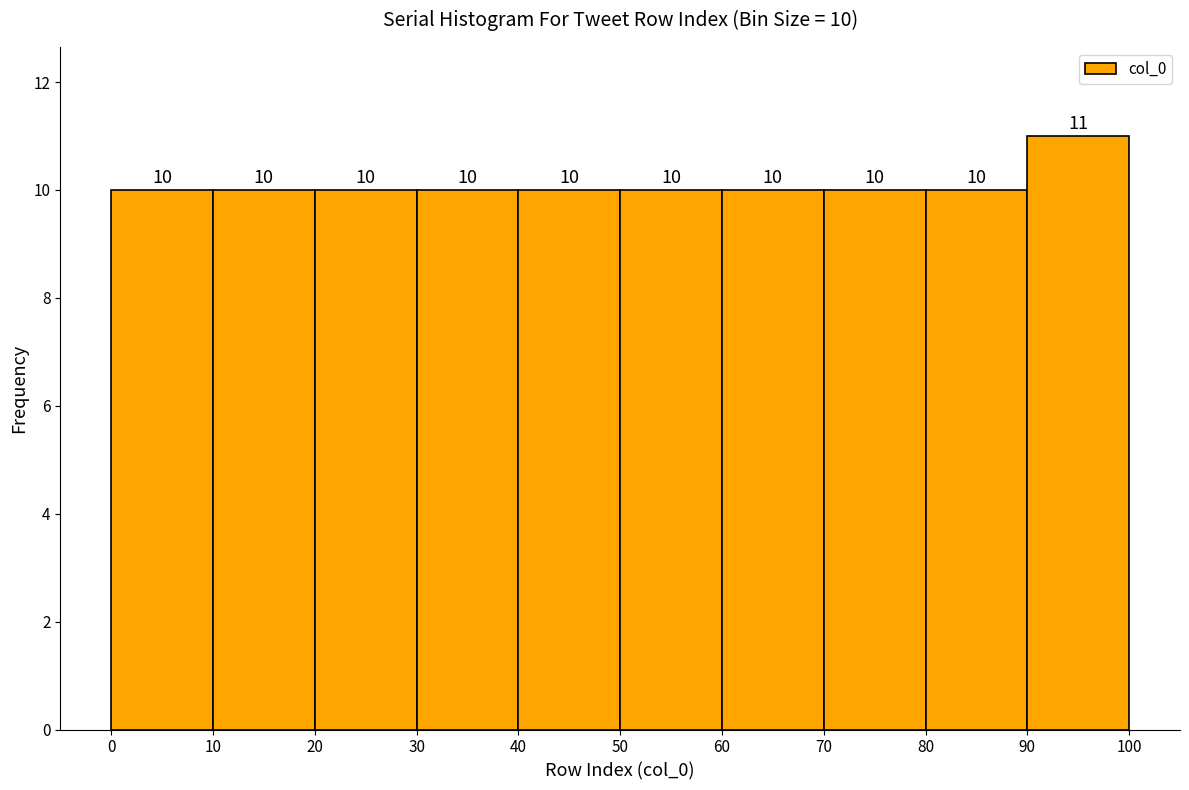

Which range on the x-axis has the tallest bar?

90 to 100